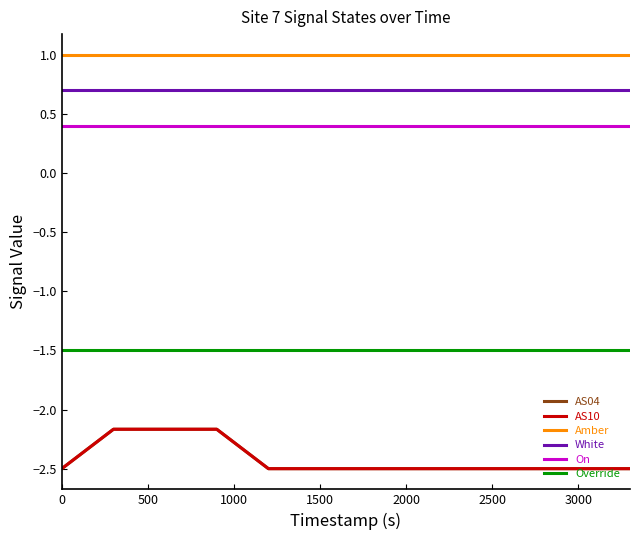

True or false: White and Amber intersect in this chart.

False